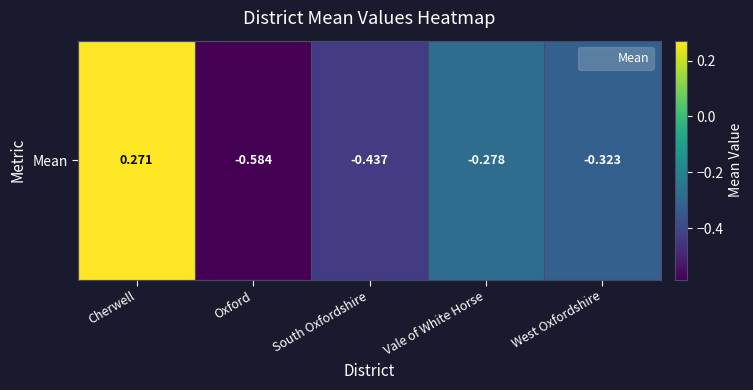

How many values exceed 0?

1